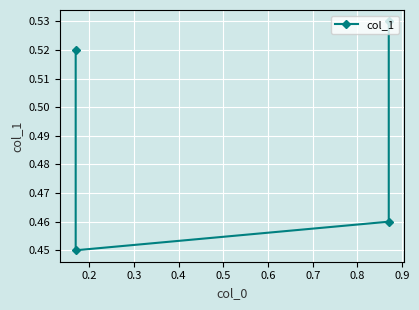

Where is the data nearest to the value 0?

0.2